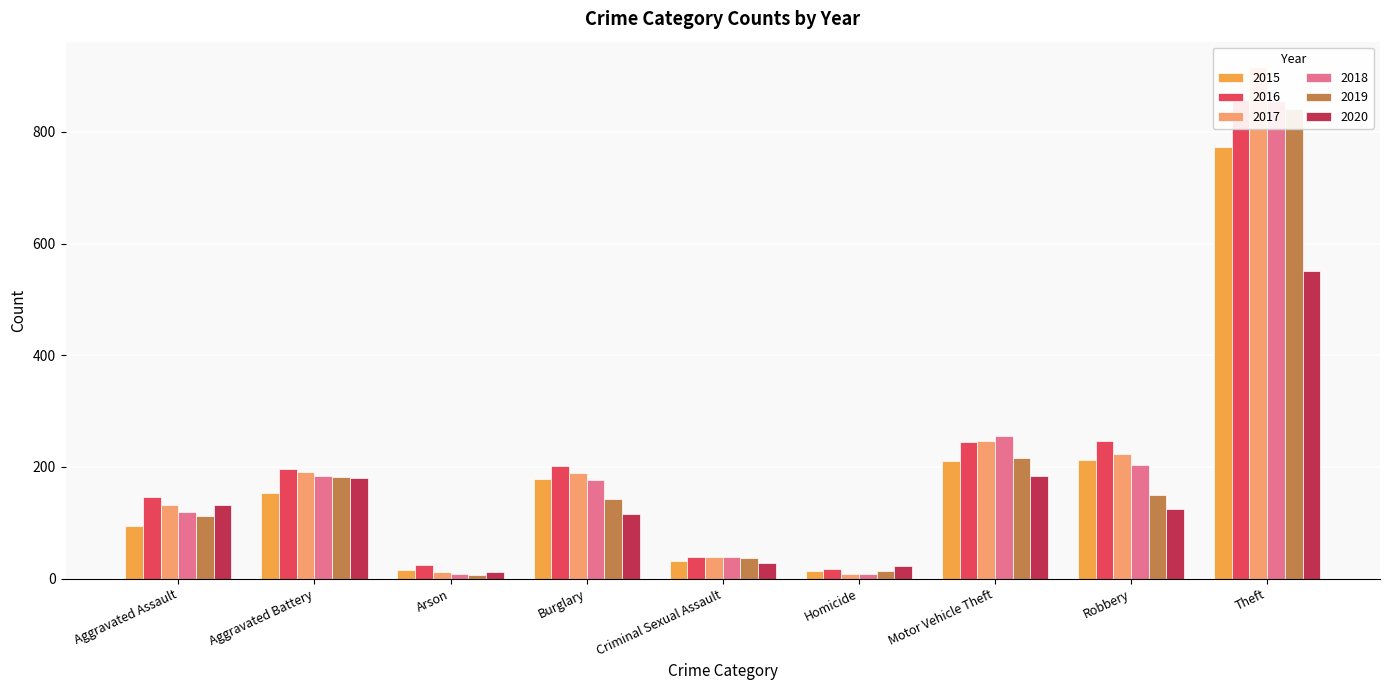

What is the value of the 2020 bar at the 6th from the left?

22